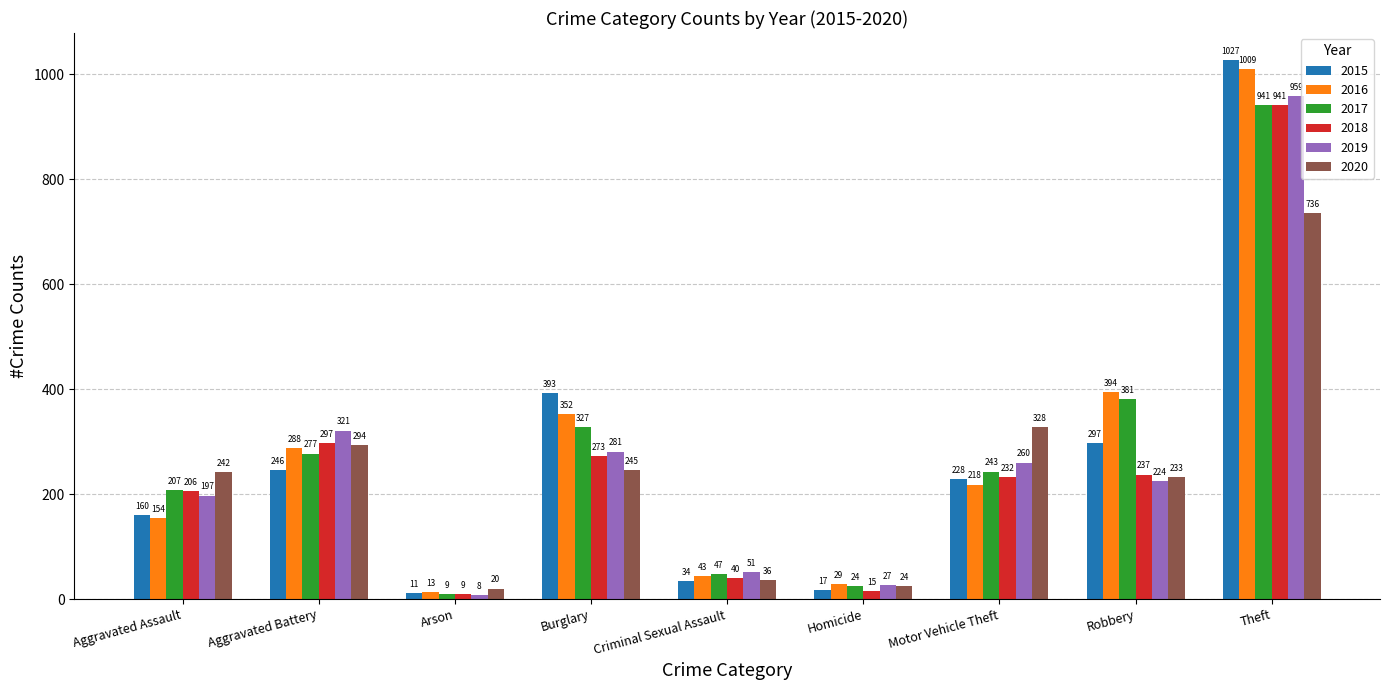

What are all the series names shown in the legend?

2015, 2016, 2017, 2018, 2019, 2020